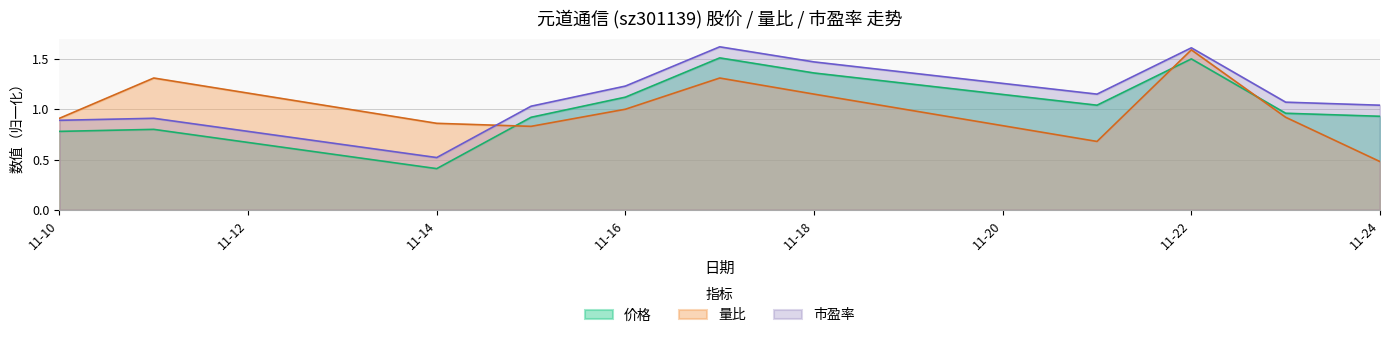

At how many categories does at least one series exceed 1?

9